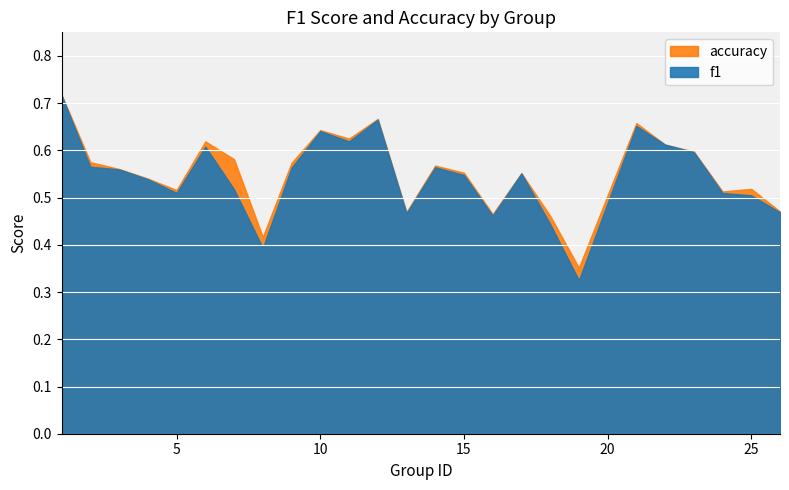

How many lines are shown in the chart?

2